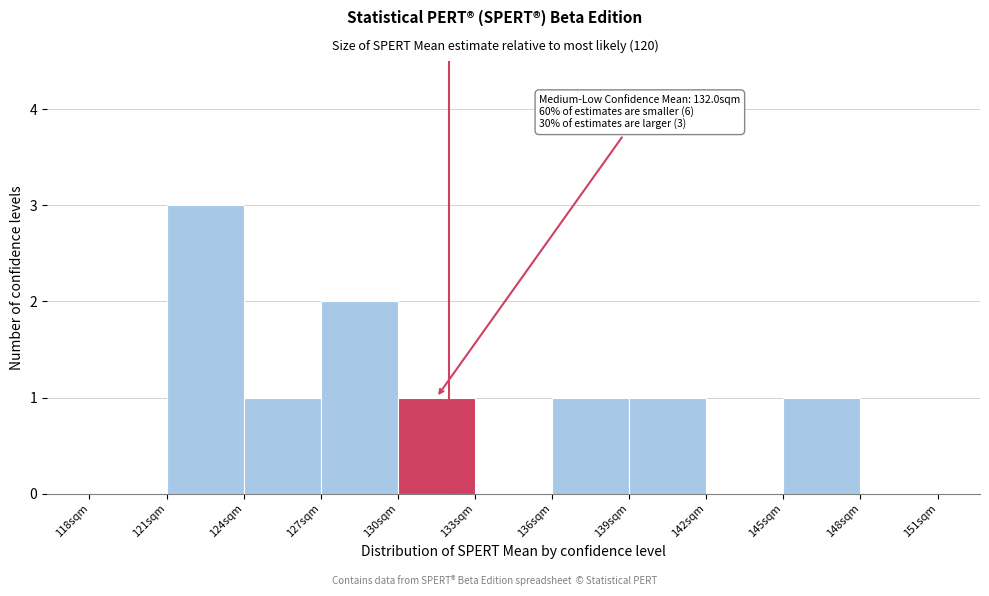

Over which range of the x-axis is the bar tallest?

121 to 124